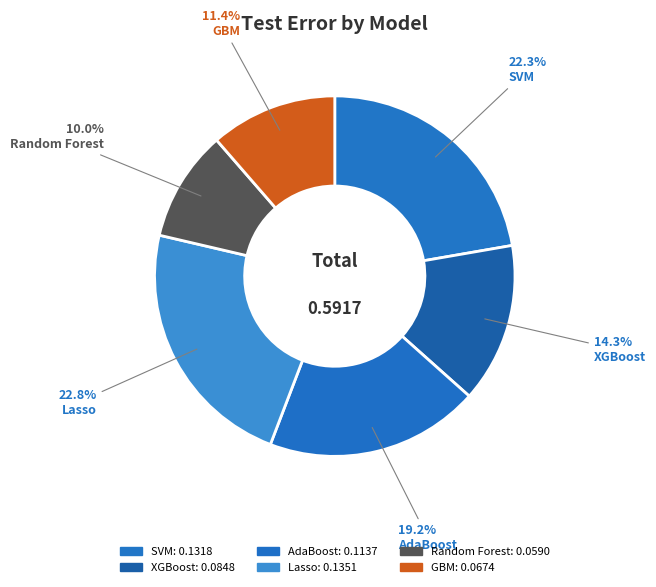

To the nearest percent, what is the difference between the XGBoost and Random Forest slice percentages?

4%